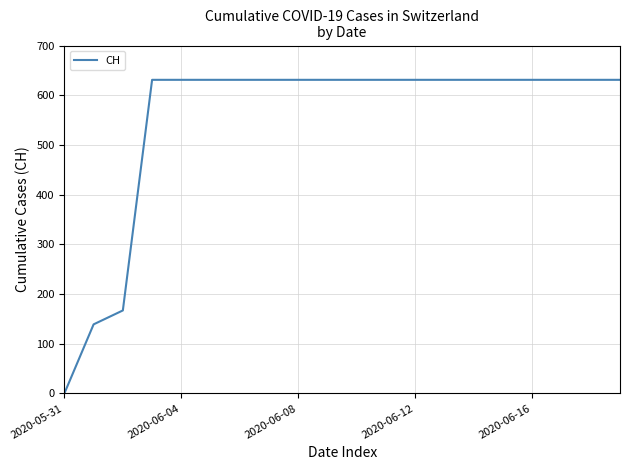

What is the greatest value displayed?

631